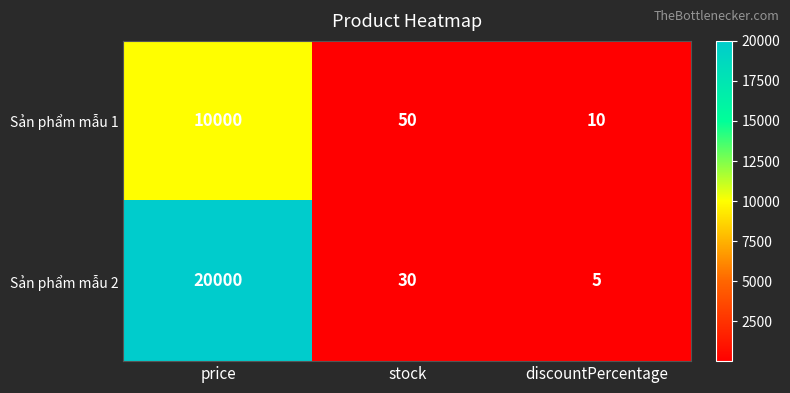

How many values in the Sản phẩm mẫu 1 series are below 50?

1